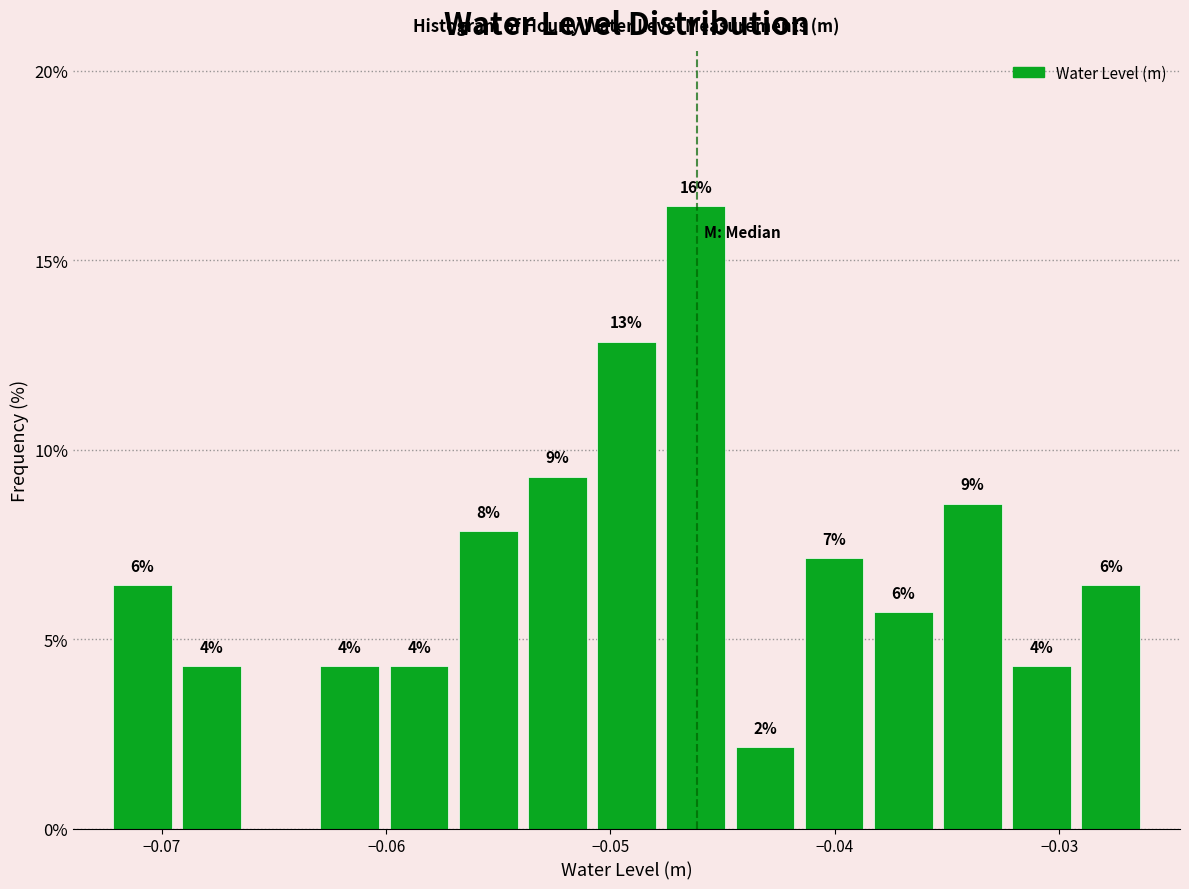

Around what value on the x-axis is the tallest bar? Give the approximate position of its centre, as read against the axis.

-0.046